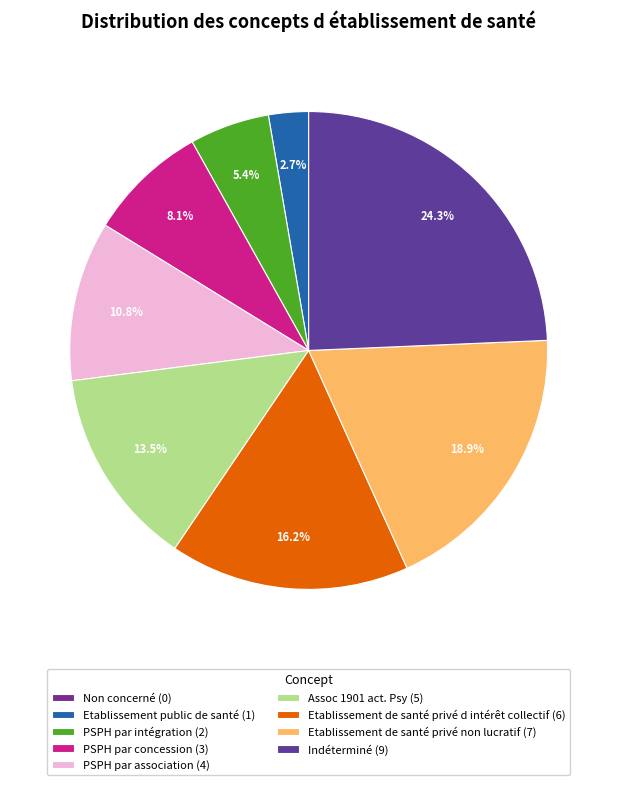

What is the largest slice in the pie chart?

Indéterminé